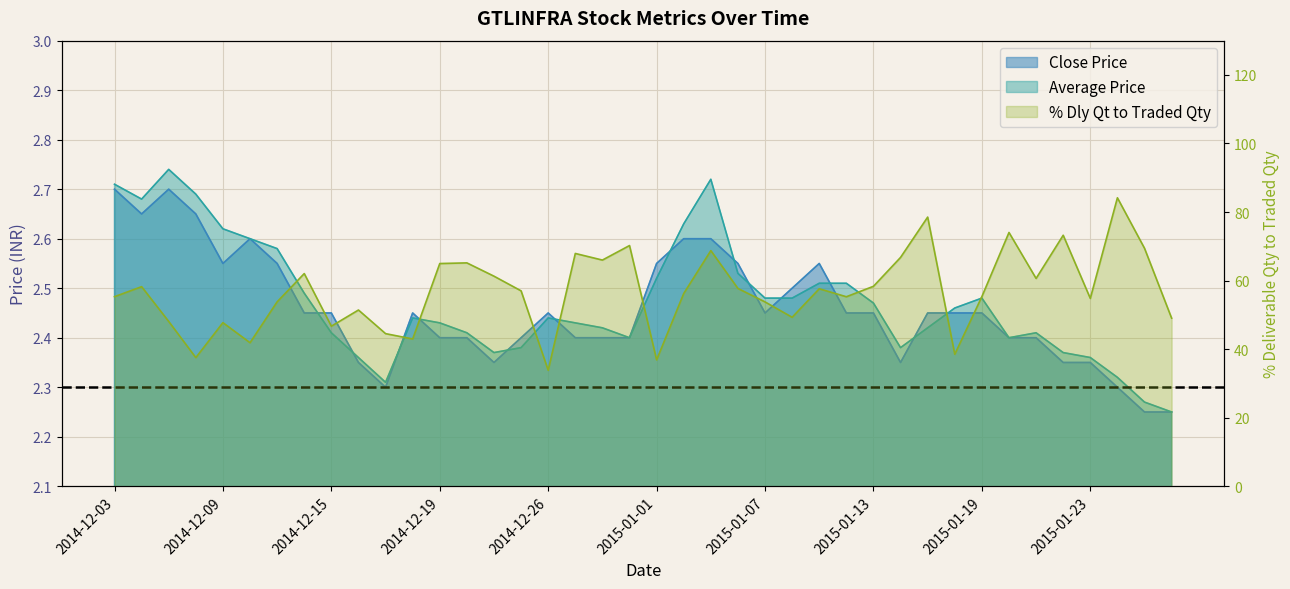

Reading left to right, list all the values displayed in this chart.

Close Price: 2.7	2.6	2.7	2.6	2.5	2.6	2.5	2.5	2.5	2.4	2.3	2.5	2.4	2.4	2.4	2.4	2.5	2.4	2.4	2.4	2.5	2.6	2.6	2.5	2.5	2.5	2.5	2.5	2.5	2.4	2.5	2.5	2.5	2.4	2.4	2.4	2.4	2.3	2.2	2.2
Average Price: 2.7	2.7	2.7	2.7	2.6	2.6	2.6	2.5	2.4	2.4	2.3	2.4	2.4	2.4	2.4	2.4	2.4	2.4	2.4	2.4	2.5	2.6	2.7	2.5	2.5	2.5	2.5	2.5	2.5	2.4	2.4	2.5	2.5	2.4	2.4	2.4	2.4	2.3	2.3	2.2
% Dly Qt to Traded Qty: 55.3	58.2	48.1	37.5	47.7	41.9	53.8	62.0	46.7	51.4	44.5	43.0	65.0	65.2	61.3	57.0	33.8	67.9	66.0	70.2	36.9	56.2	68.8	57.7	53.8	49.3	57.6	55.3	58.3	66.8	78.5	38.5	55.3	74.0	60.6	73.2	54.8	84.2	69.4	49.0